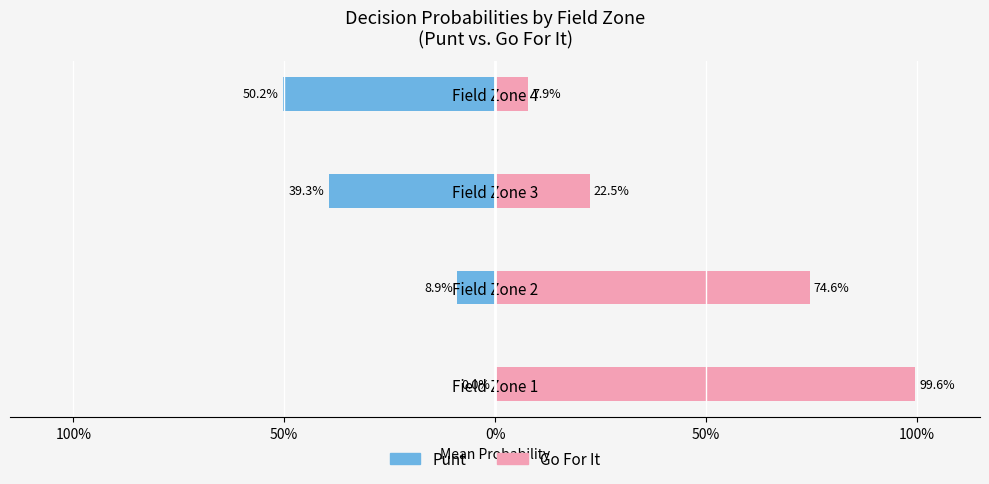

What are all the series names shown in the legend?

Punt, Go For It